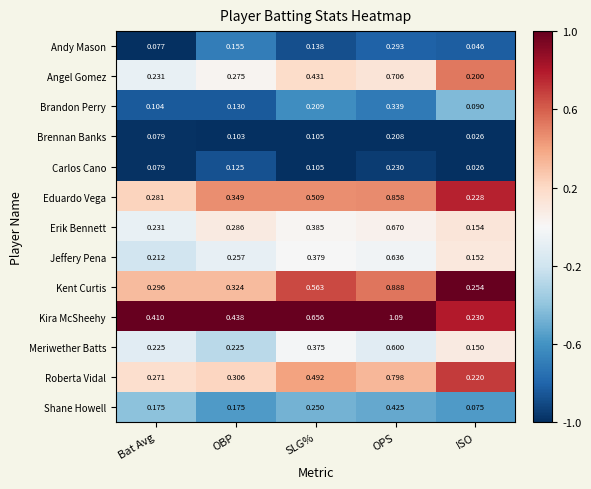

At which category is the sum across all series the highest?

OPS